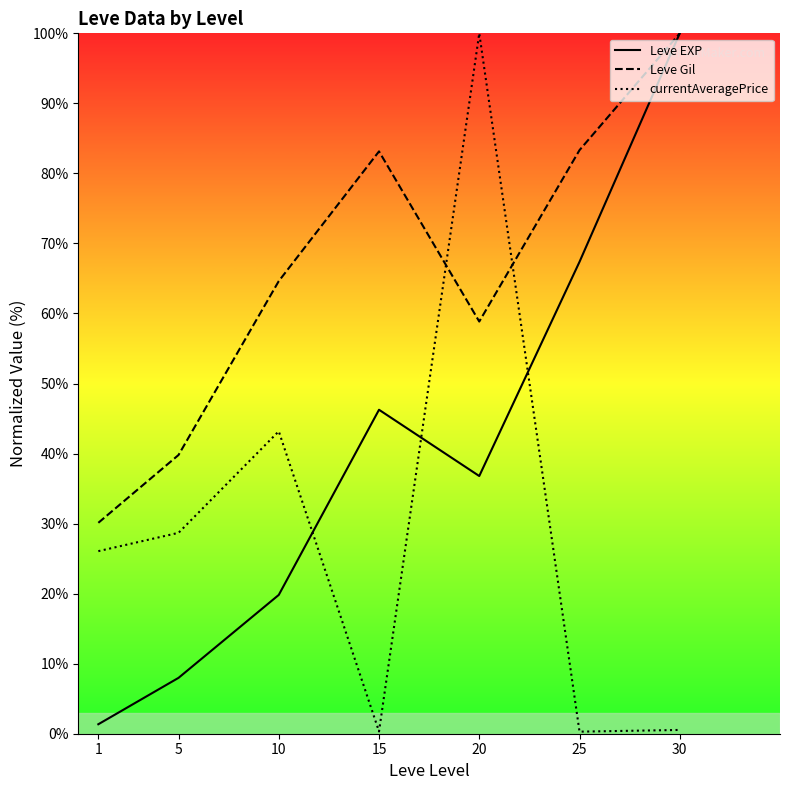

List the labels in order of Leve EXP value, largest first.

30, 25, 15, 20, 10, 5, 1